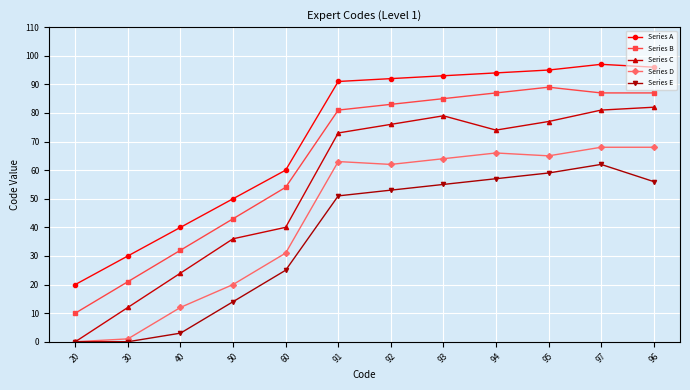

Reading left to right, transcribe all the data shown in this chart.

Series A: 20	30	40	50	60	91	92	93	94	95	97	96
Series B: 10	21	32	43	54	81	83	85	87	89	87	87
Series C: 0	12	24	36	40	73	76	79	74	77	81	82
Series D: 0	1	12	20	31	63	62	64	66	65	68	68
Series E: 0	0	3	14	25	51	53	55	57	59	62	56